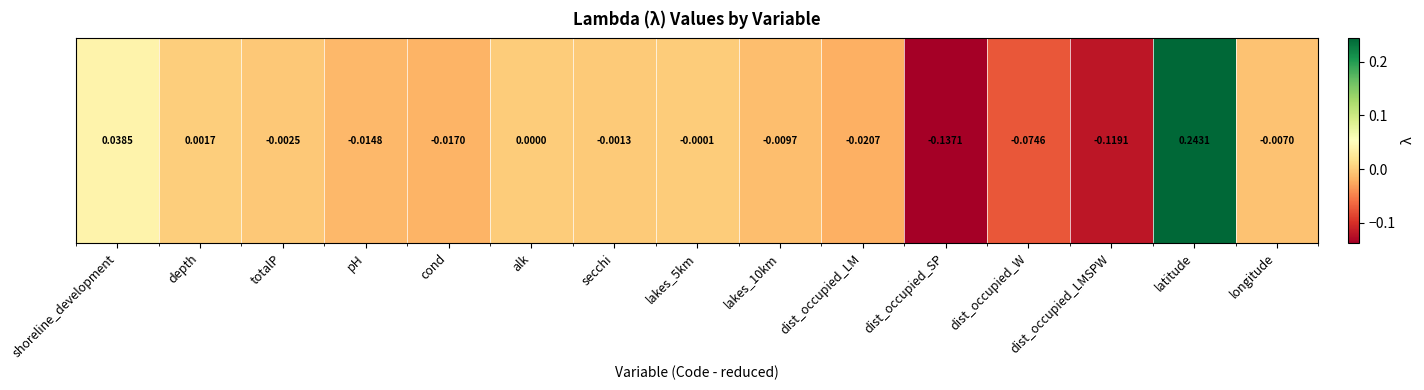

How many values are below zero?

11